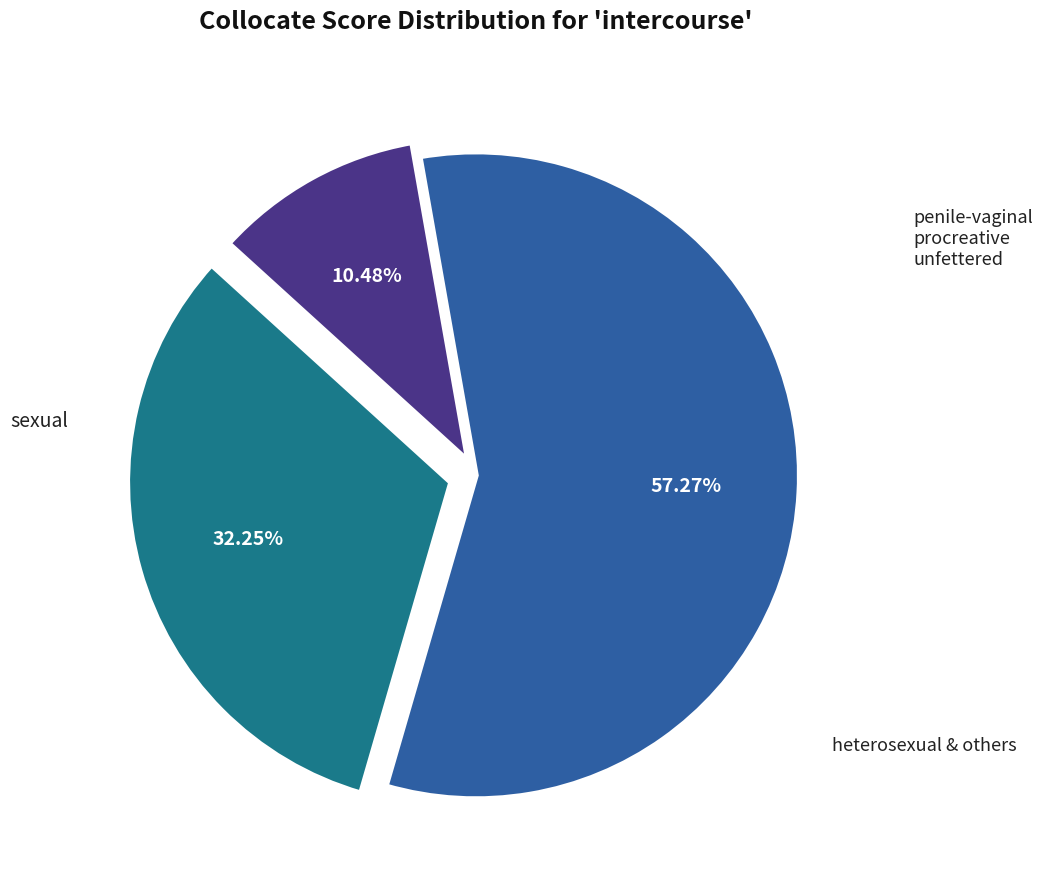

Is there any slice that represents more than half of the pie?

Yes